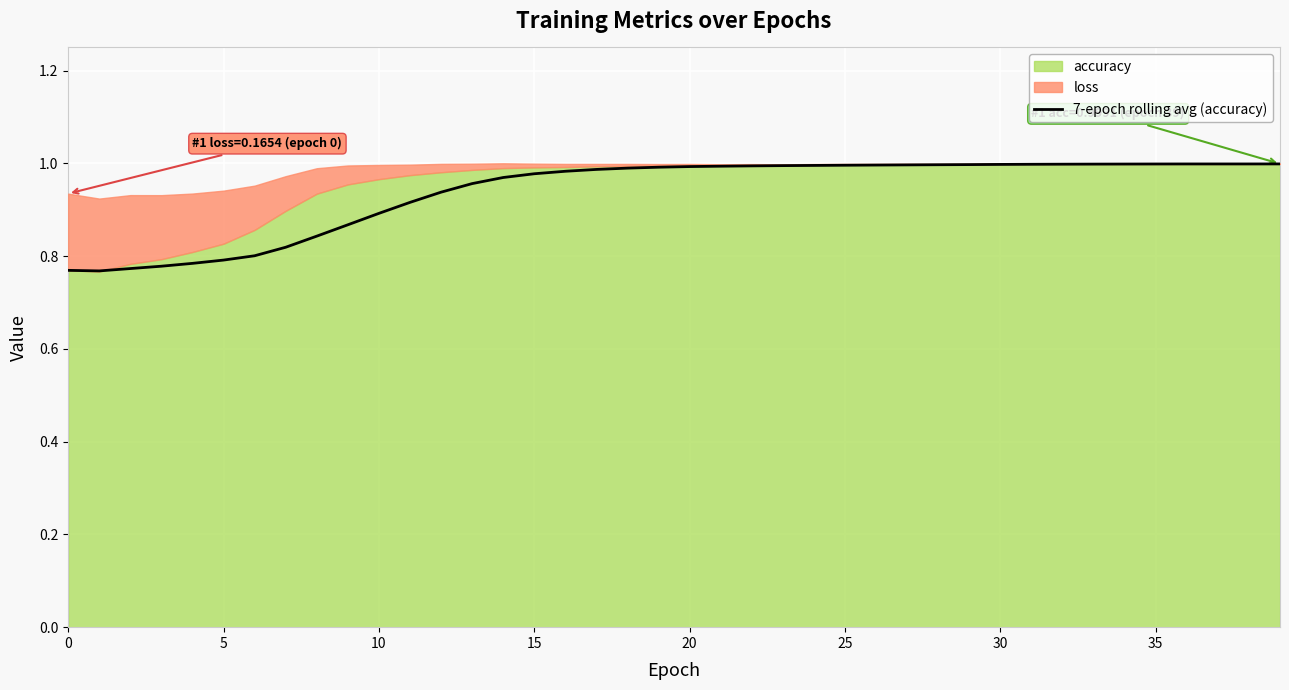

True or false: 7-epoch rolling avg (accuracy) has a value of 0.8 at 5.

True